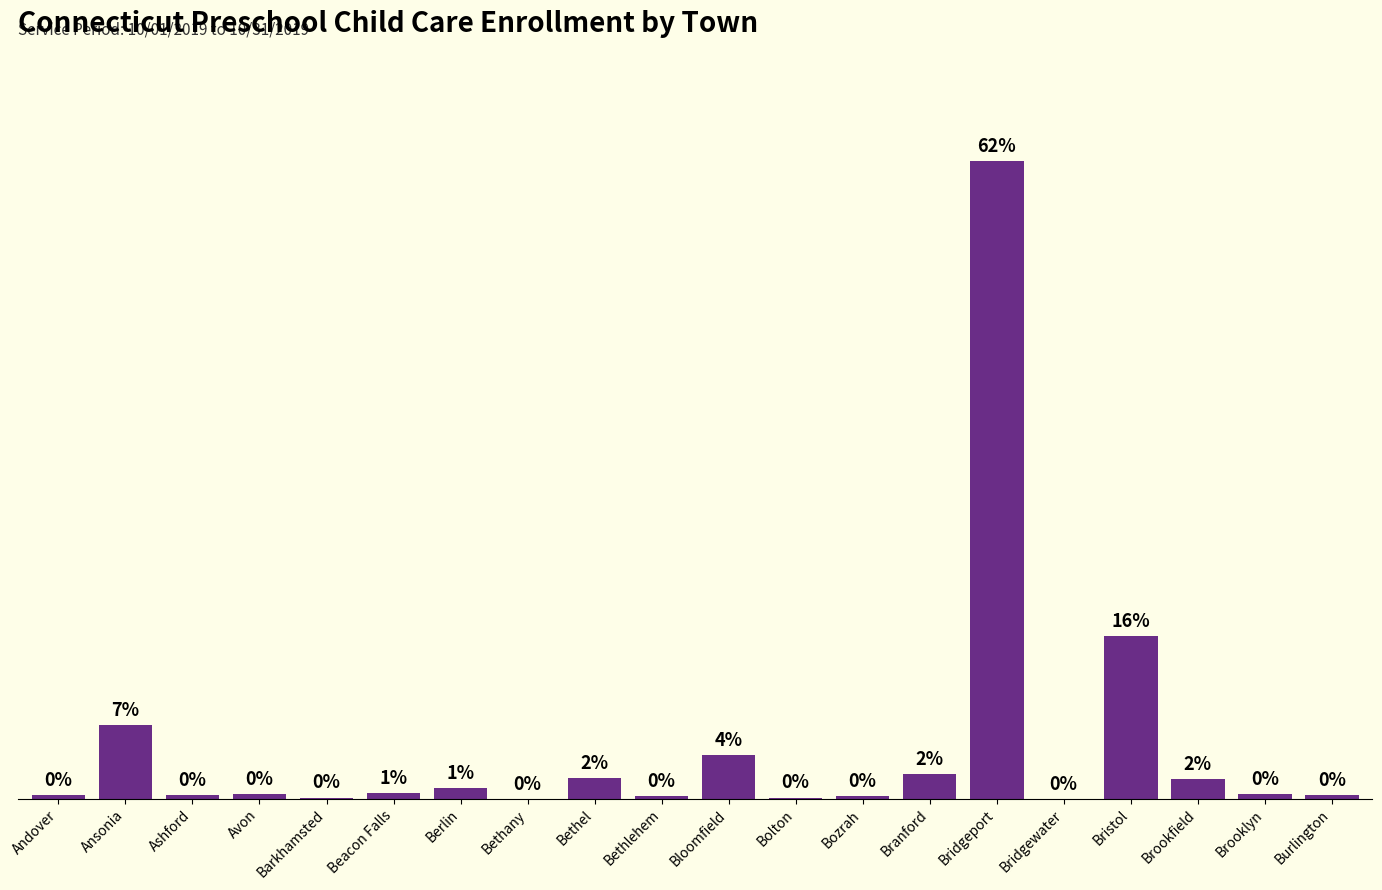

Between Brookfield and Bolton, which is larger?

Brookfield